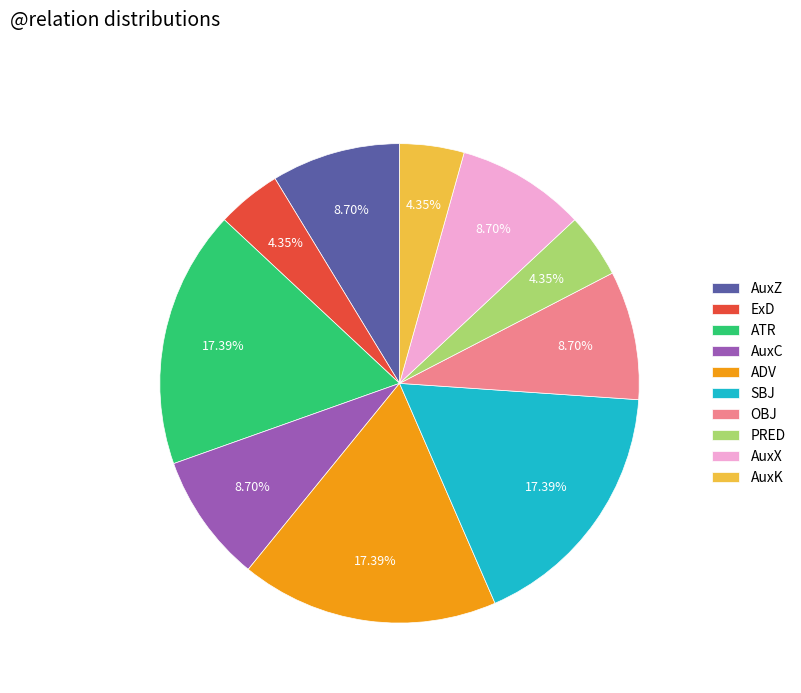

To the nearest percent, what is the combined percentage of AuxZ and AuxK?

13%